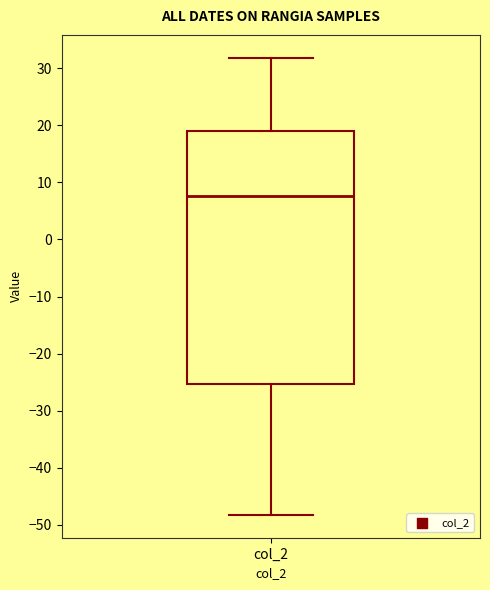

Where does the median line of the box for col_2 sit on the y-axis? The values are not printed on the chart, so give them approximately, as read against the axis.

8